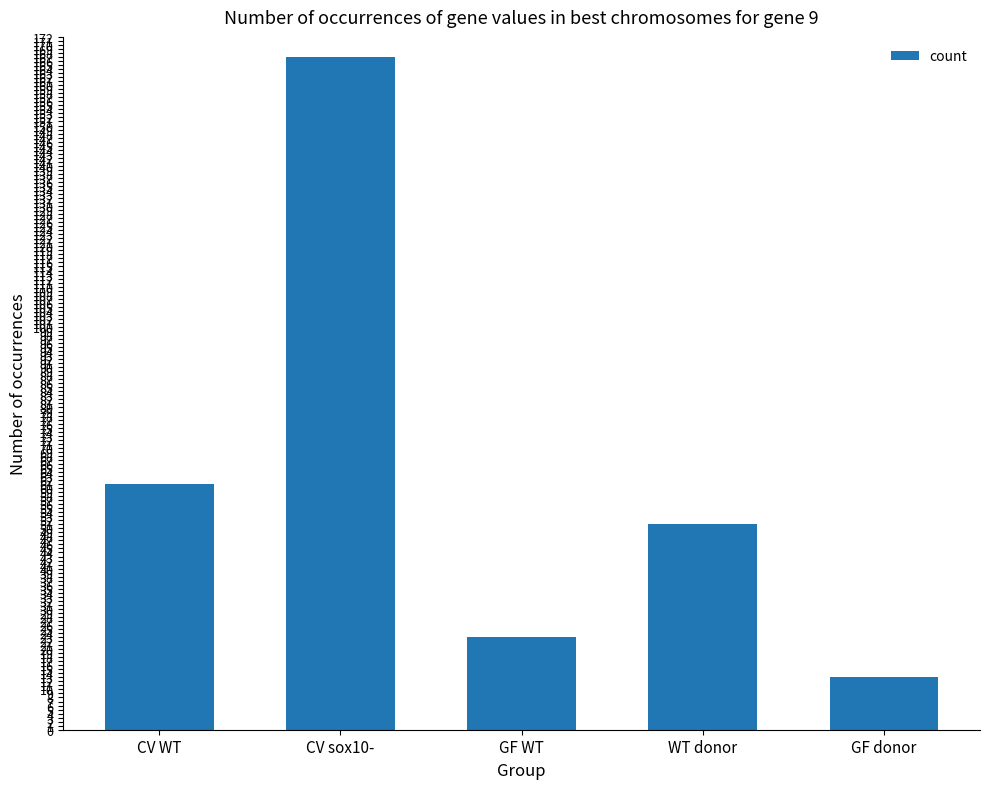

What position from the left is CV sox10-?

2